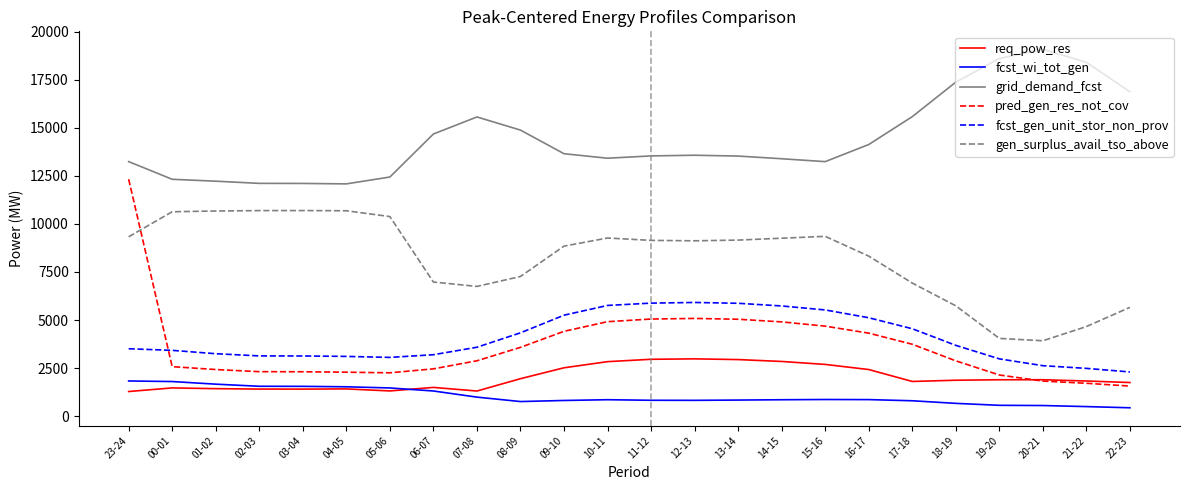

True or false: grid_demand_fcst and fcst_wi_tot_gen cross at least once.

False